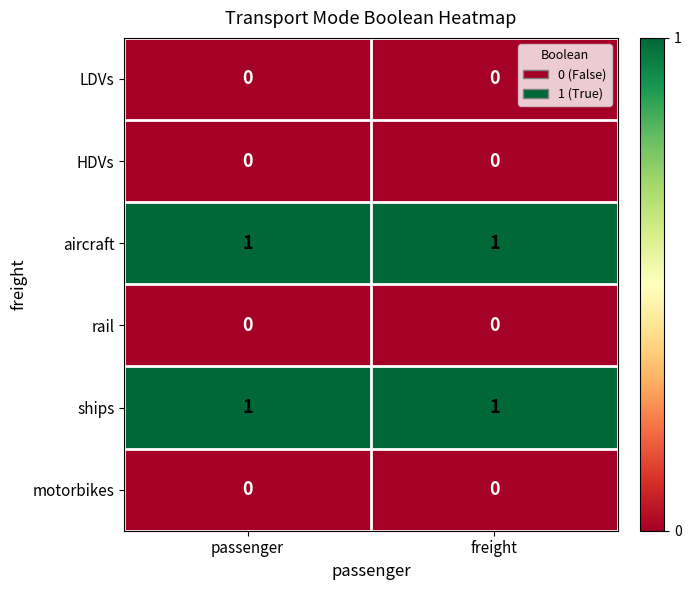

True or false: HDVs has a value of 0 at freight.

True